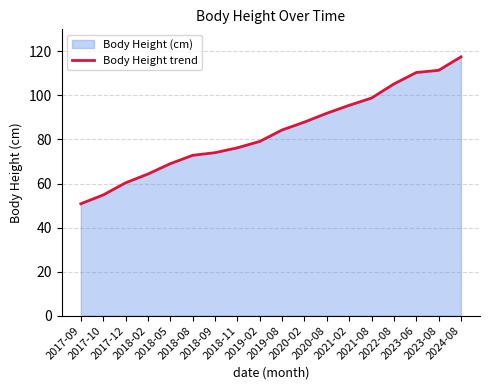

Reading left to right, transcribe all the data shown in this chart.

2017-09=50.8	2017-10=54.8	2017-12=60.3	2018-02=64.3	2018-05=69.0	2018-08=72.8	2018-09=74.0	2018-11=76.2	2019-02=79.1	2019-08=84.3	2020-02=87.9	2020-08=91.9	2021-02=95.5	2021-08=98.8	2022-08=105.2	2023-06=110.4	2023-08=111.4	2024-08=117.5